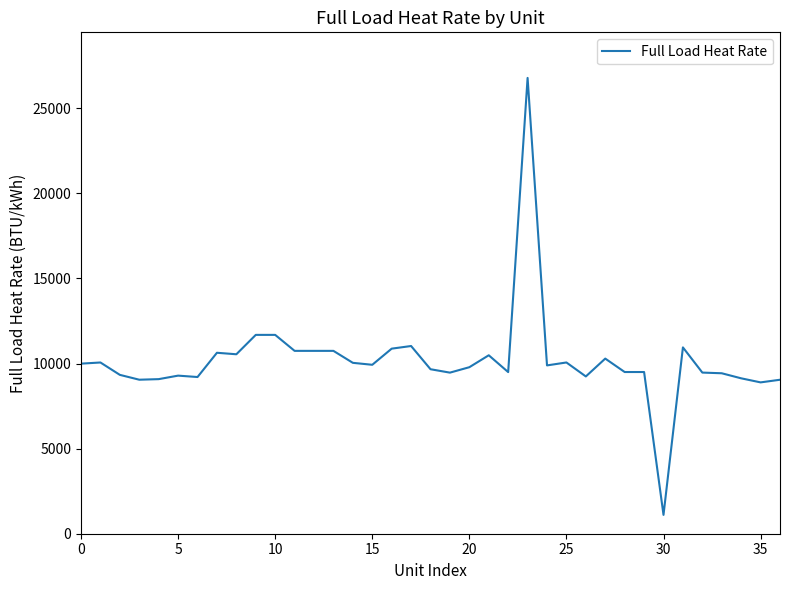

What is the maximum value shown in the chart?

26779